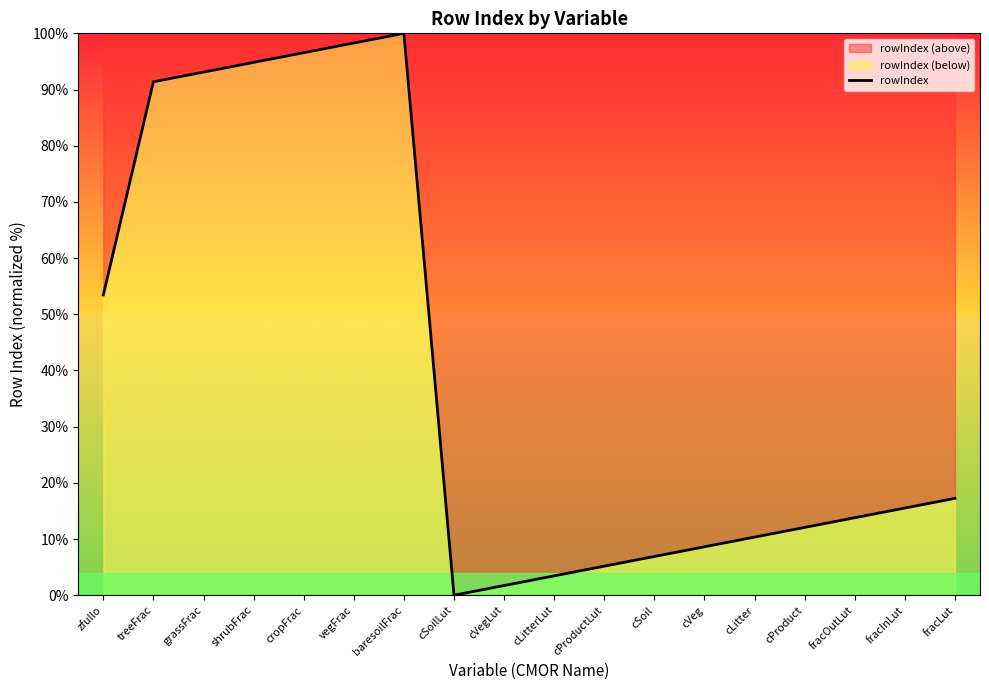

Rank the categories by value from highest to lowest.

baresoilFrac, vegFrac, cropFrac, shrubFrac, grassFrac, treeFrac, zfullo, fracLut, fracInLut, fracOutLut, cProduct, cLitter, cVeg, cSoil, cProductLut, cLitterLut, cVegLut, cSoilLut